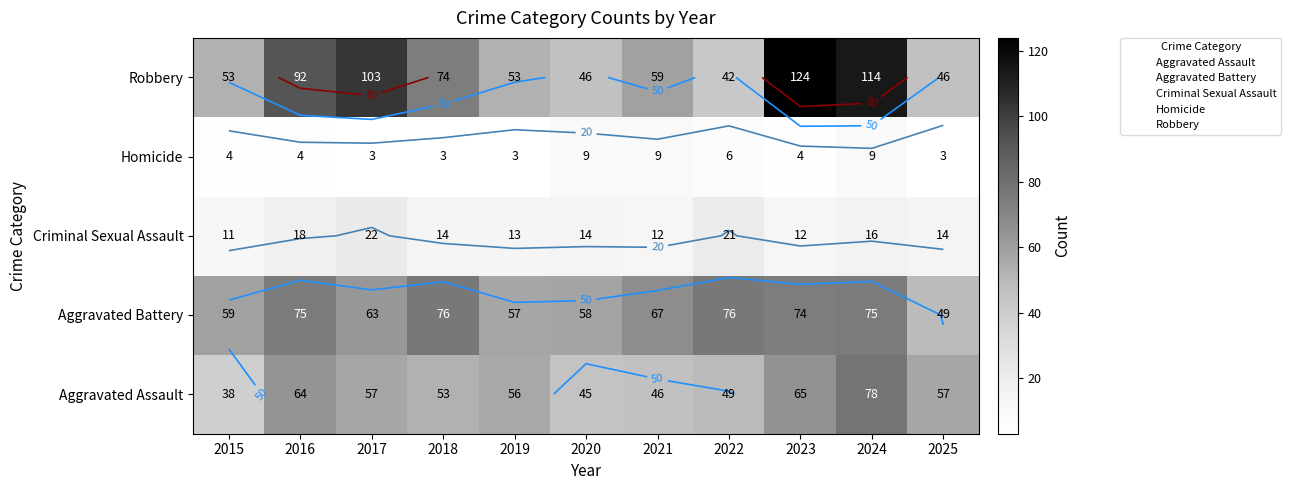

What is the minimum value shown in the chart?

3